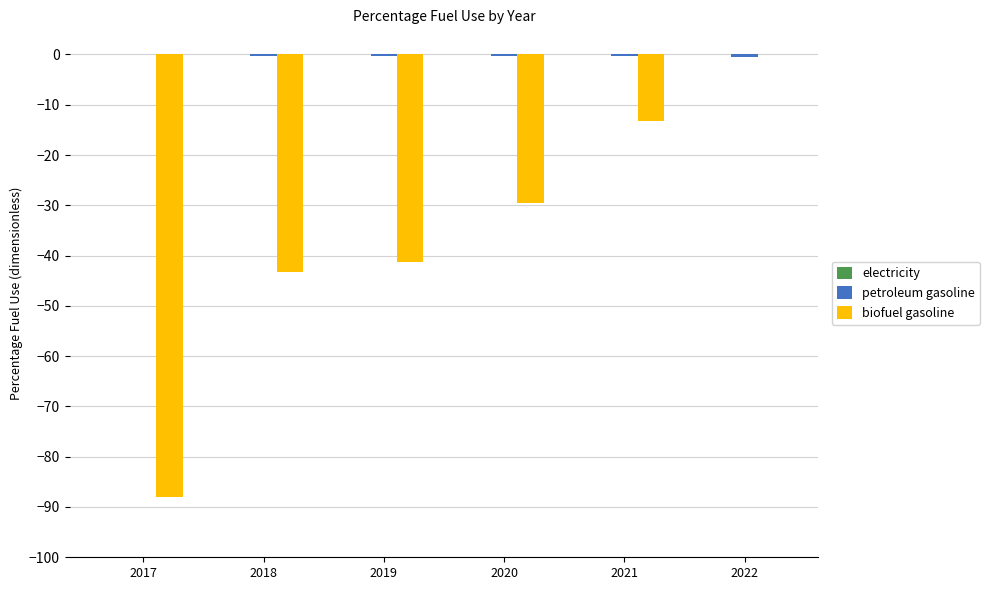

The value of biofuel gasoline at 2017 is -39.0. True or false?

False